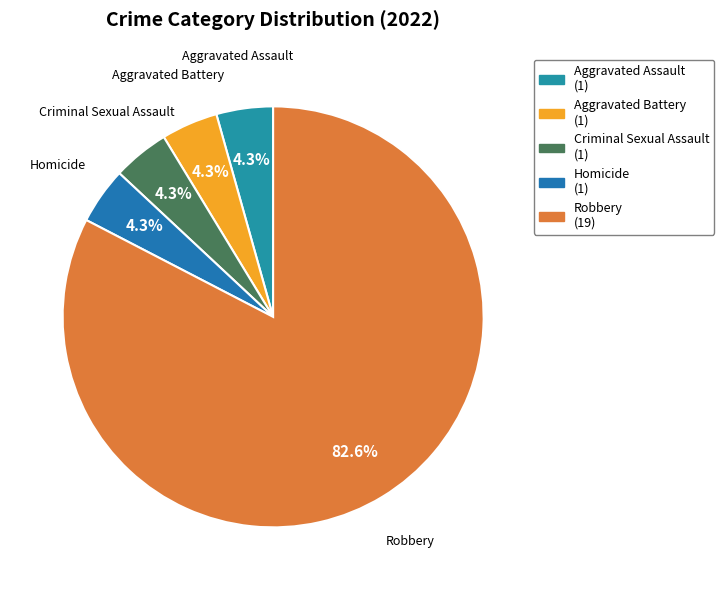

How many slices are in this pie chart?

5